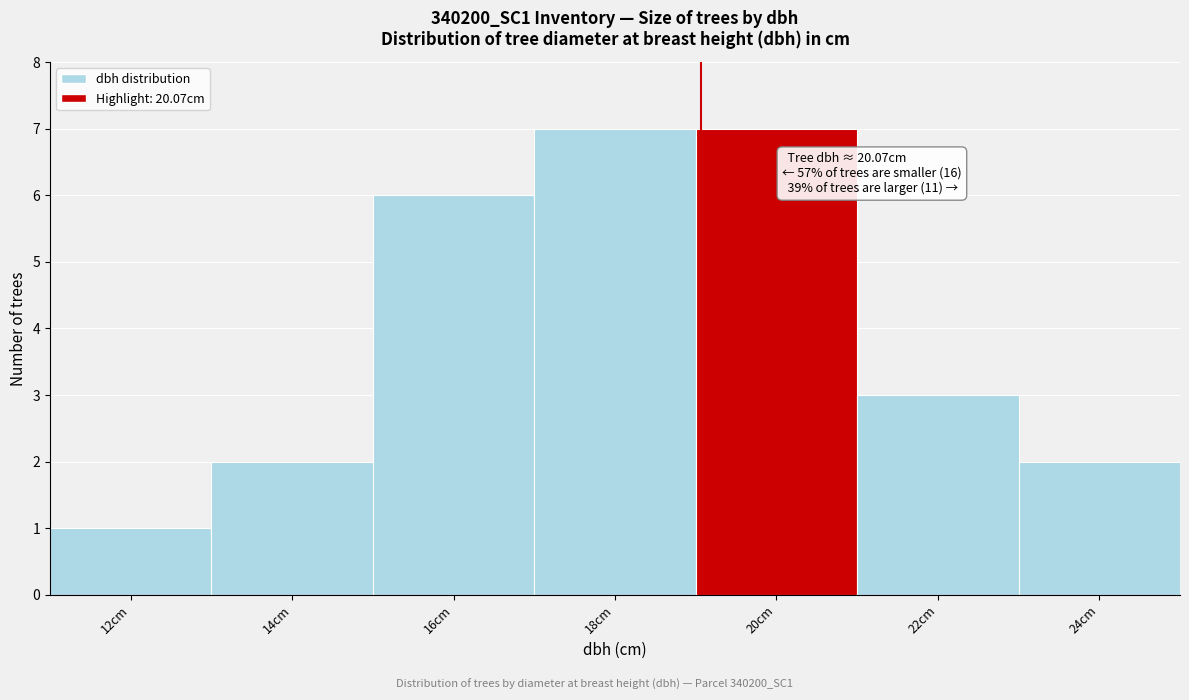

Reading left to right, extract all data points from this chart.

12cm=1	14cm=2	16cm=6	18cm=7	20cm=7	22cm=3	24cm=2